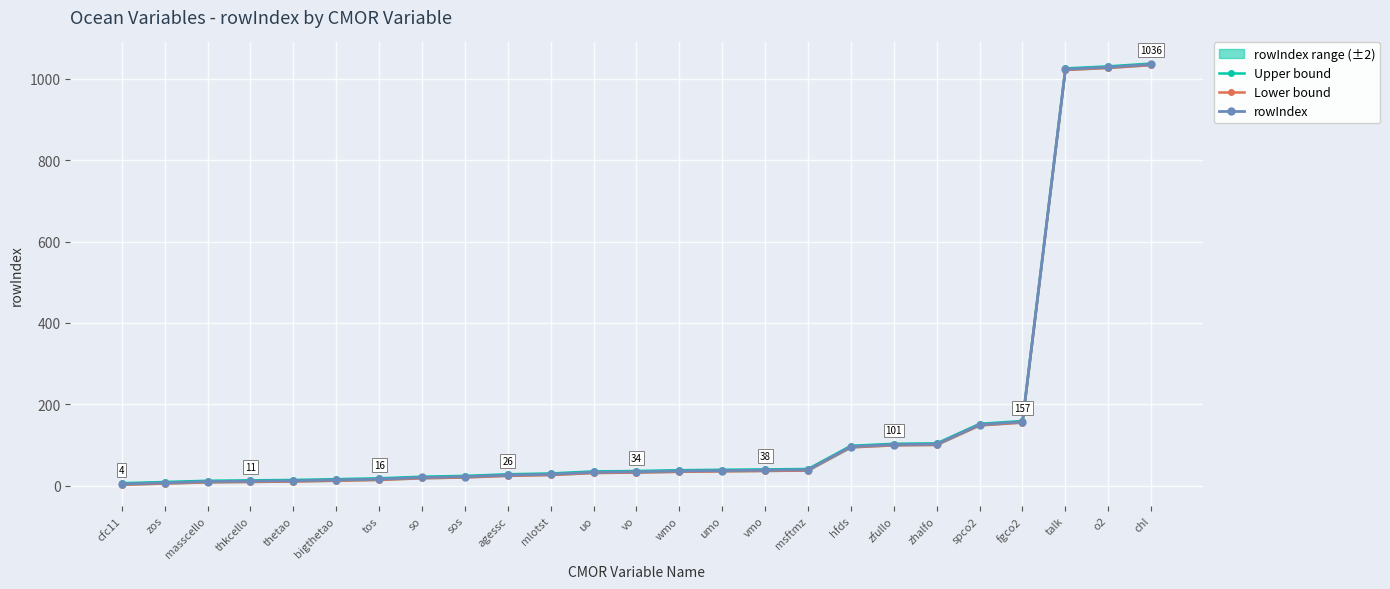

What is the difference between the Upper bound values at mlotst and so?

8